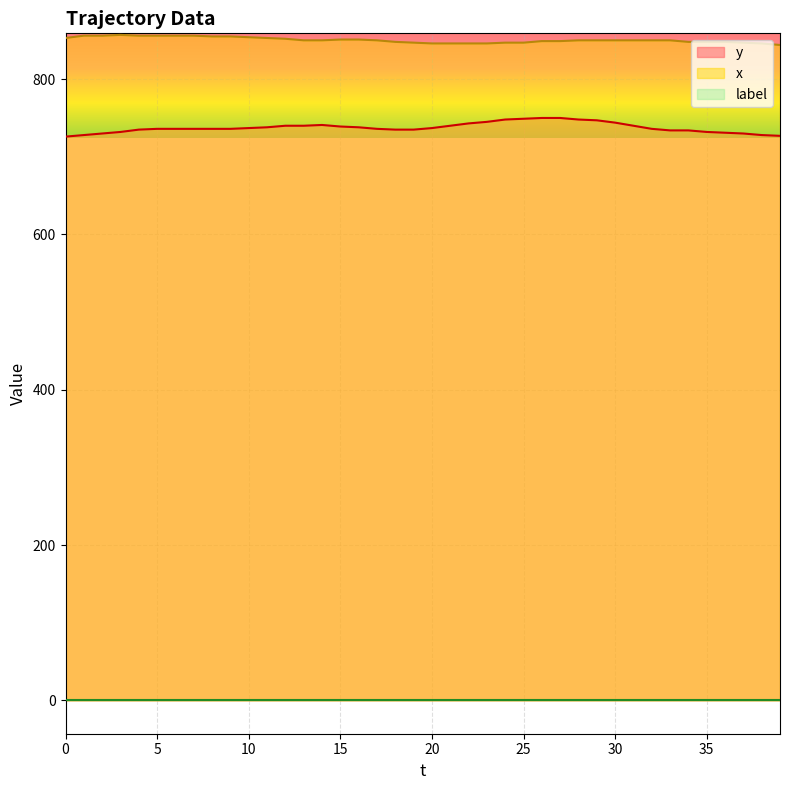

Which series has the largest total across all categories?

x